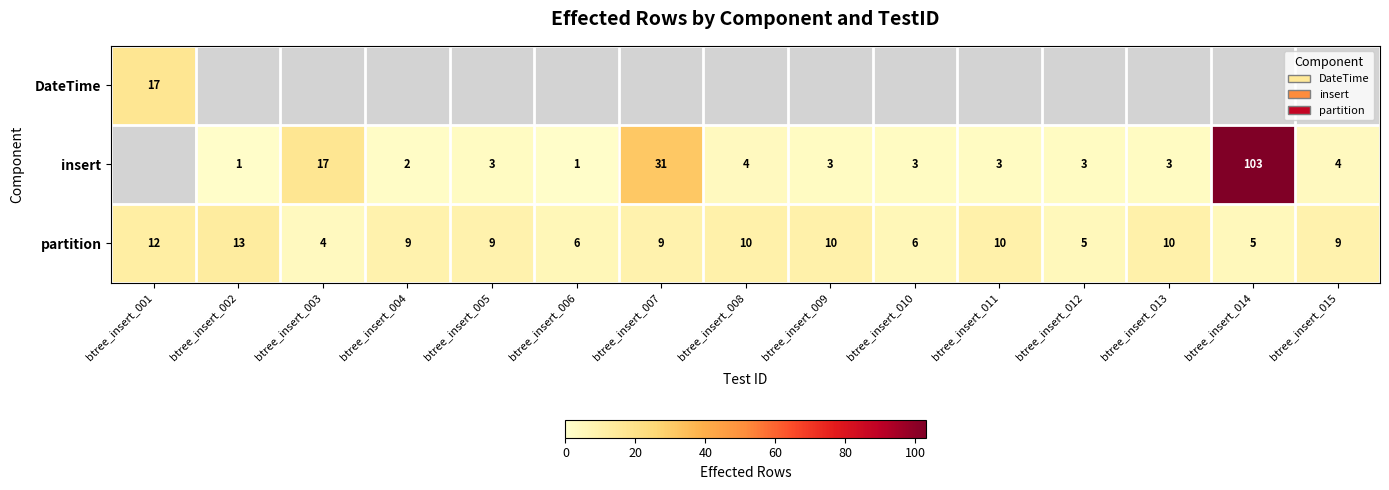

Count the partition values in the range 6 to 10.

10